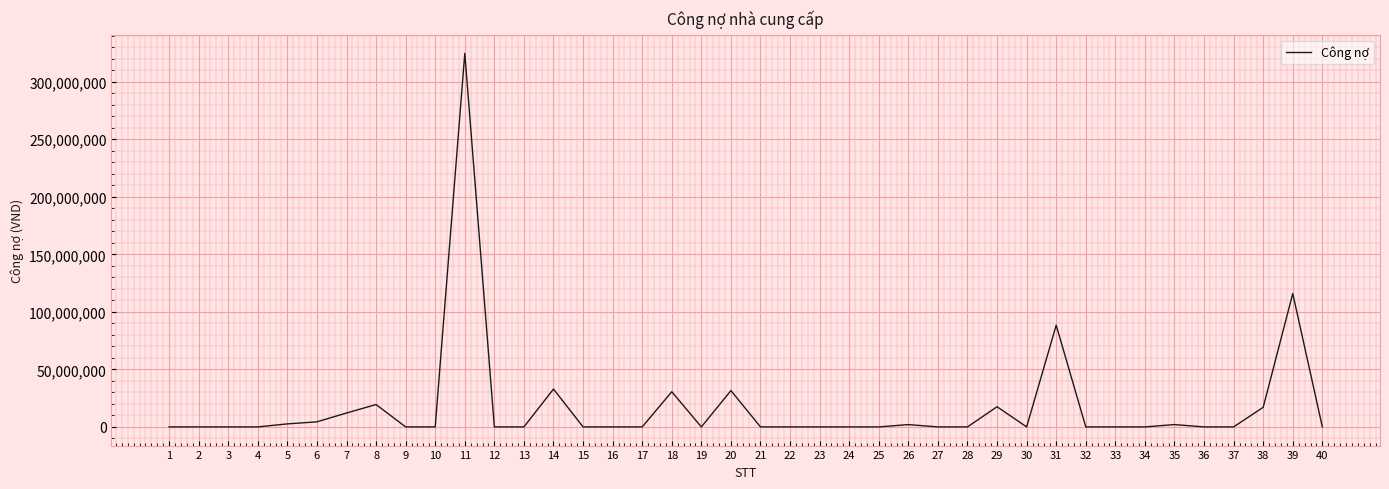

What is the difference between the second highest and second lowest values?

115876401